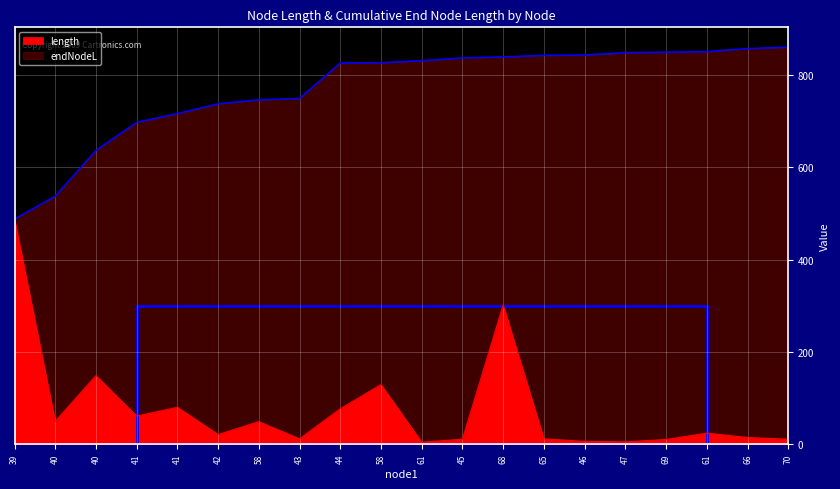

True or false: length and endNodeL intersect in this chart.

False